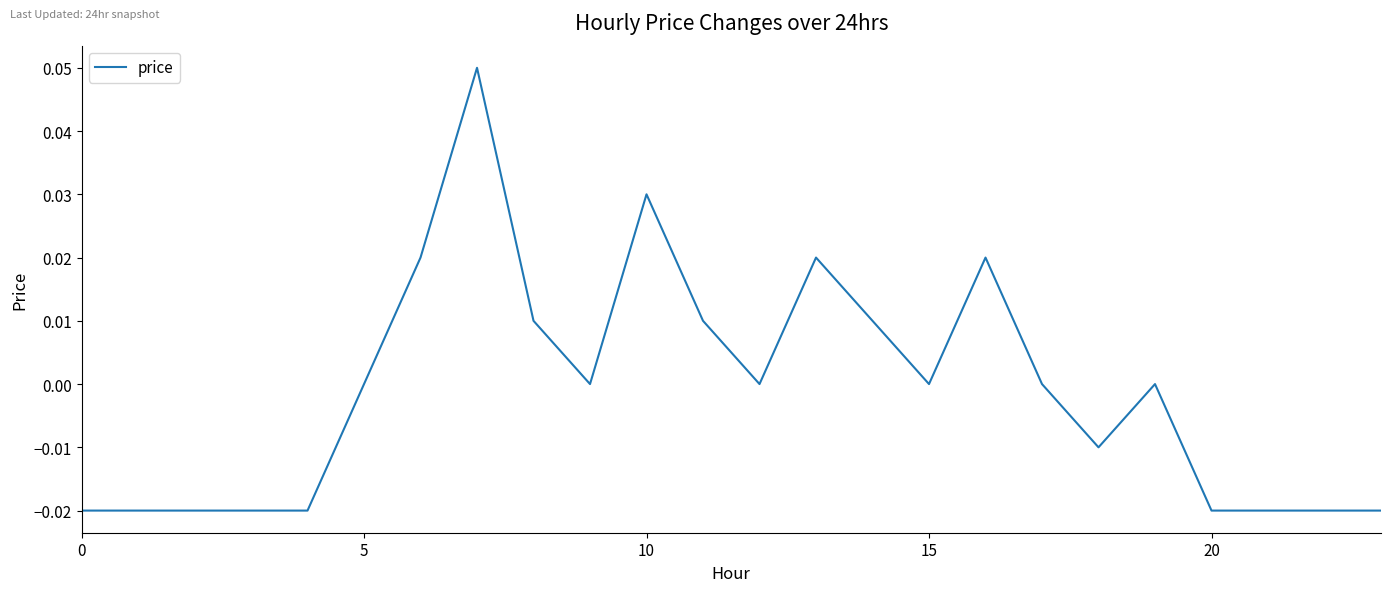

At which label does the data first exceed 0?

6